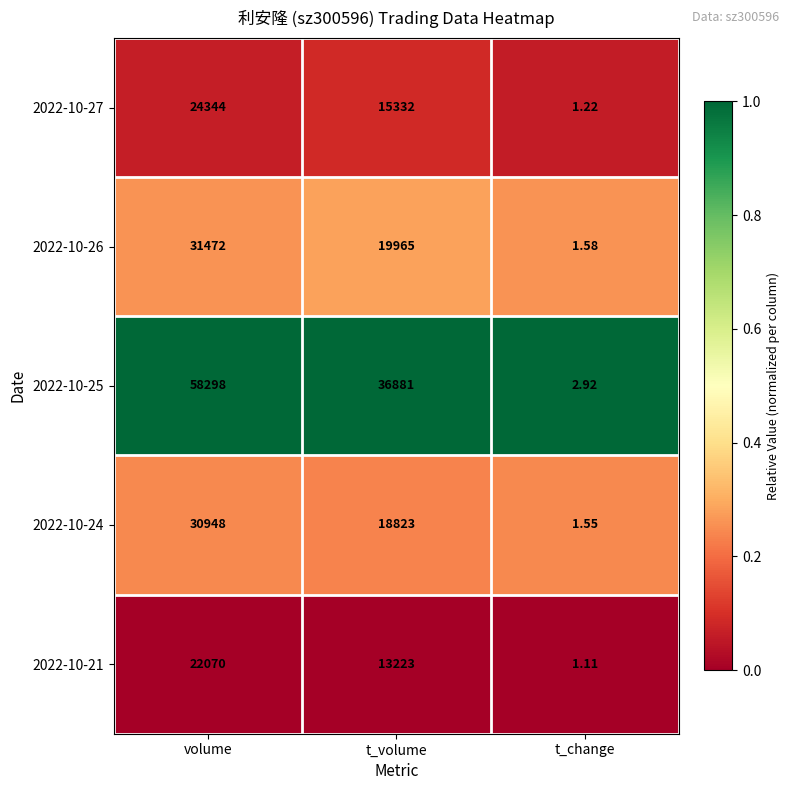

List the labels in order of 2022-10-26 value, smallest first.

t_change, t_volume, volume